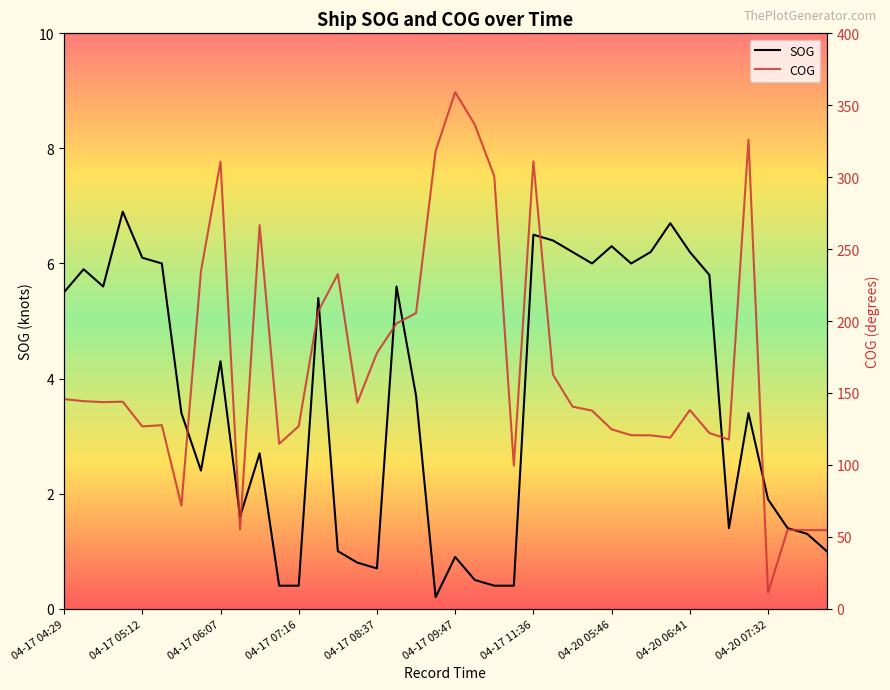

How many interior local valleys does the COG series have?

10